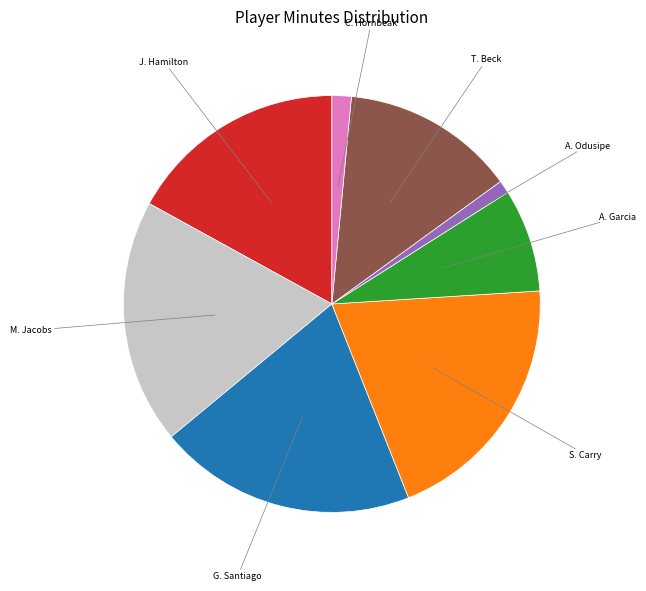

Count the number of slices in the pie.

8